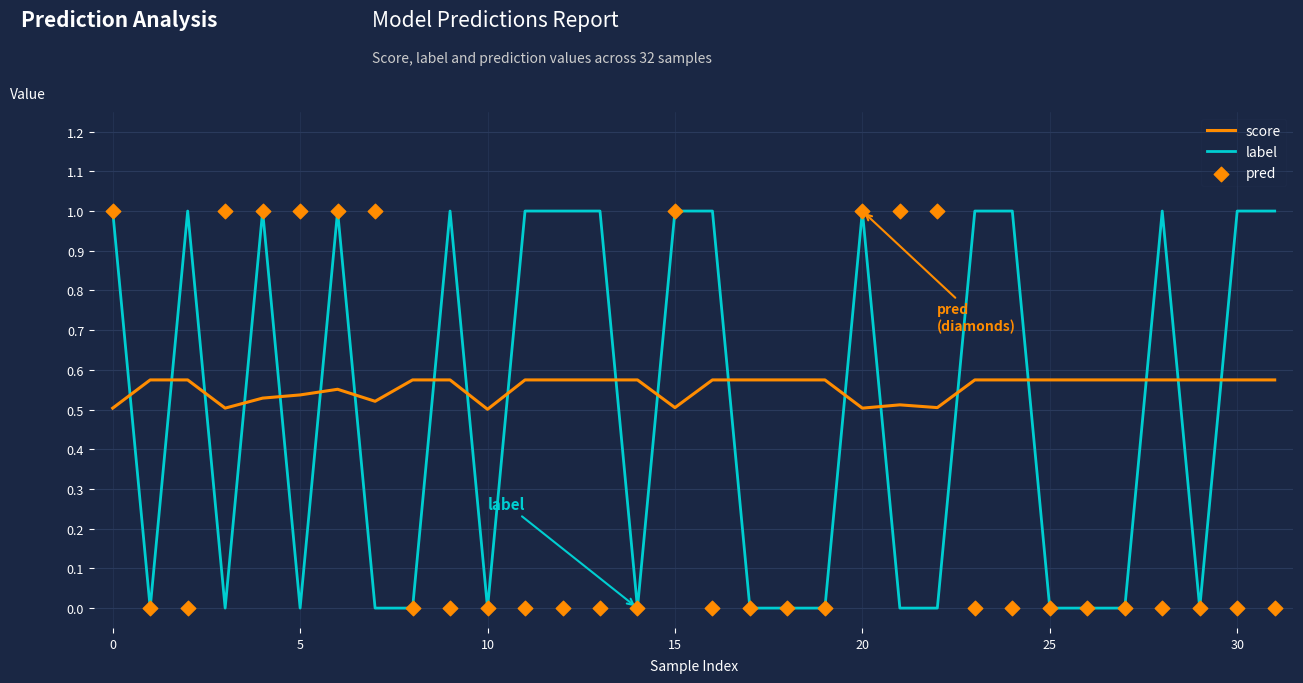

Which series has the widest spread of Y values?

label